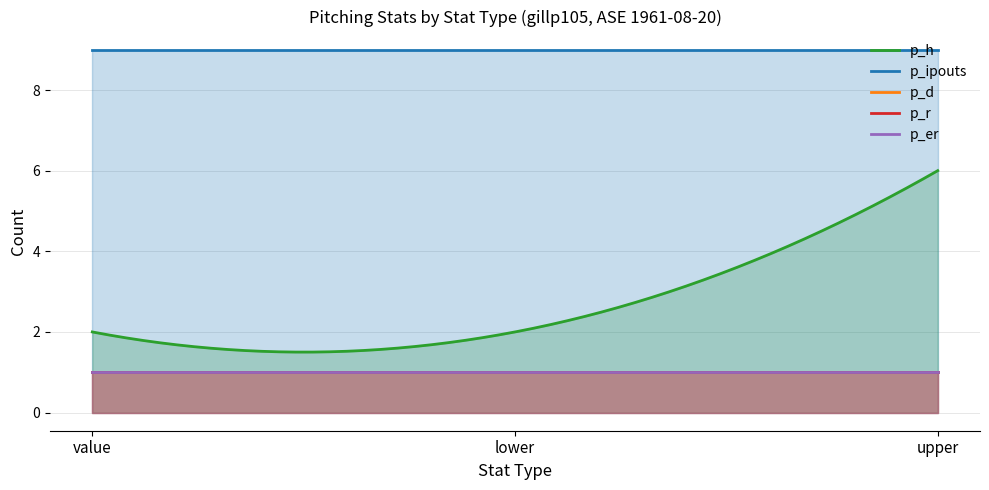

Which has a higher value, value or lower?

value